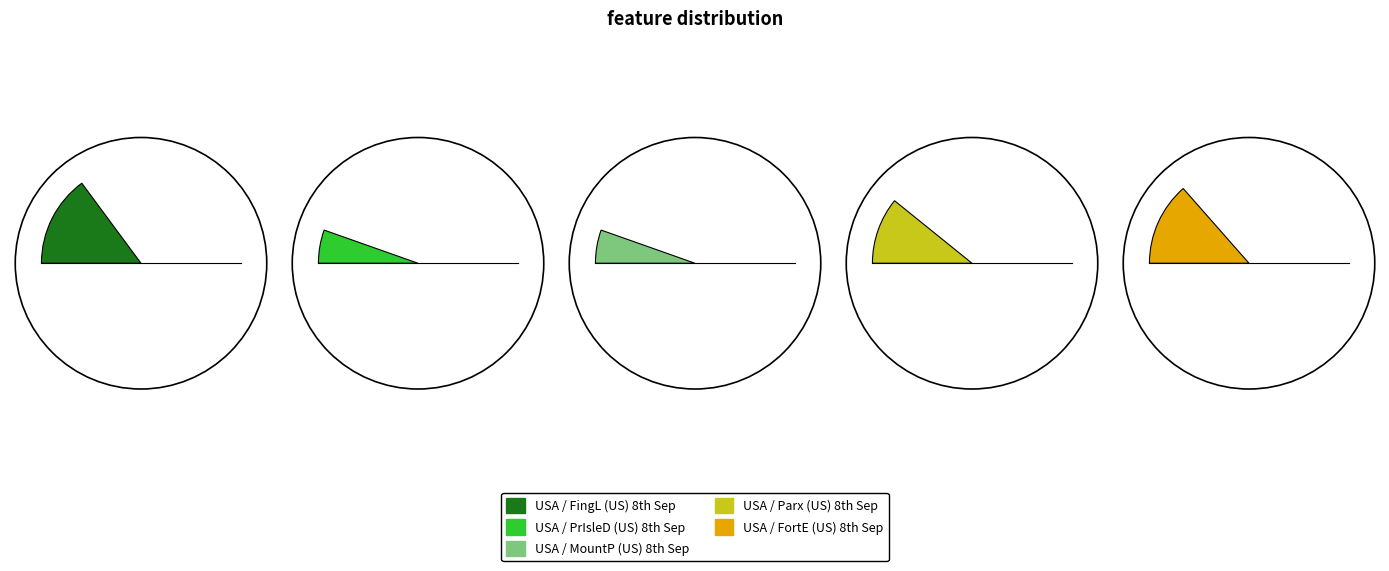

Rank the categories by value from highest to lowest.

USA / FingL (US) 8th Sep, USA / FortE (US) 8th Sep, USA / Parx (US) 8th Sep, USA / PrIsleD (US) 8th Sep, USA / MountP (US) 8th Sep